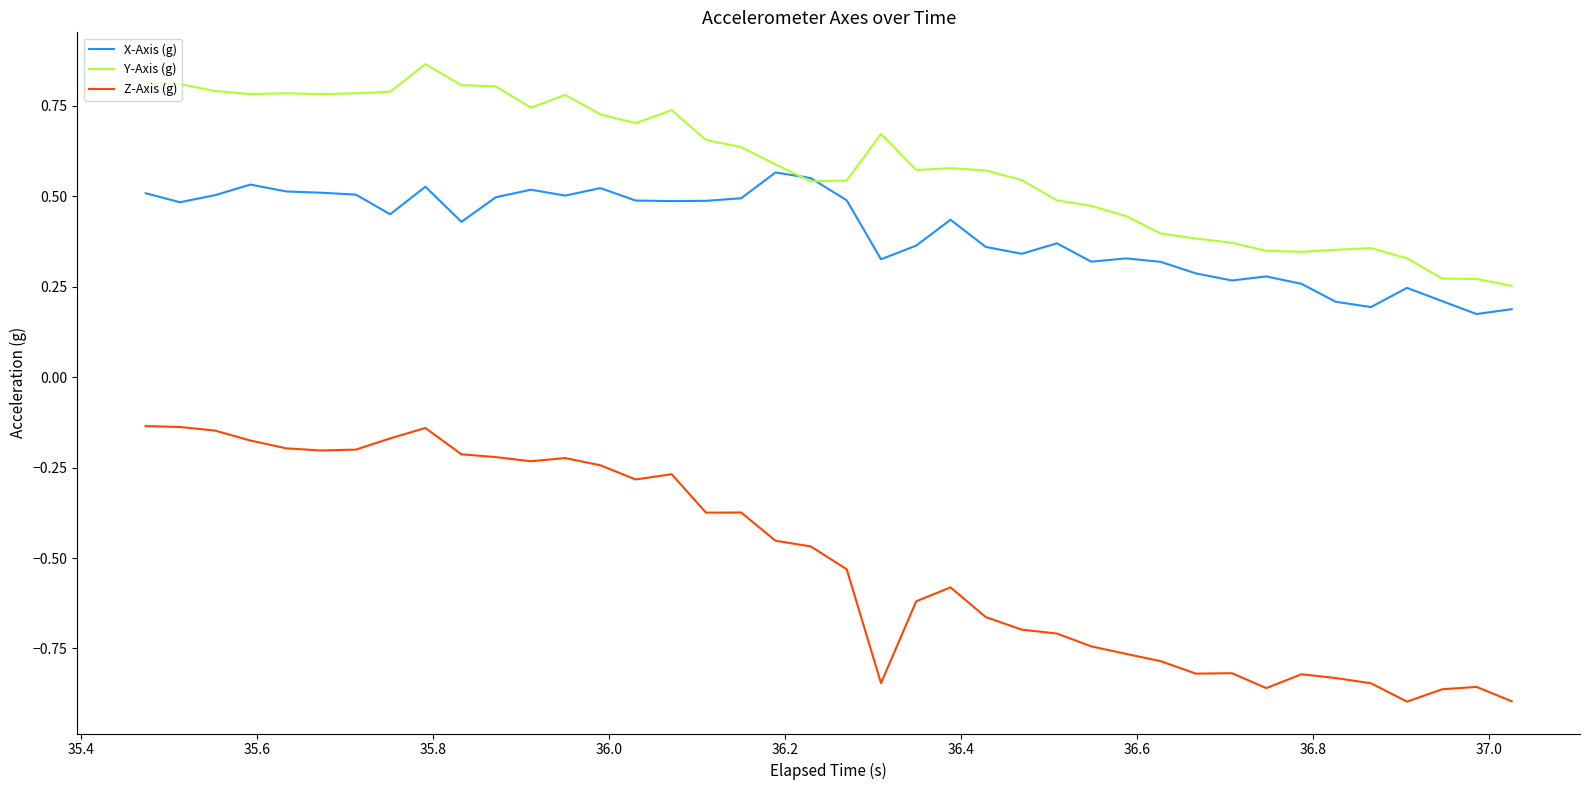

List the series in order of their overall mean, lowest first.

Z-Axis (g), X-Axis (g), Y-Axis (g)